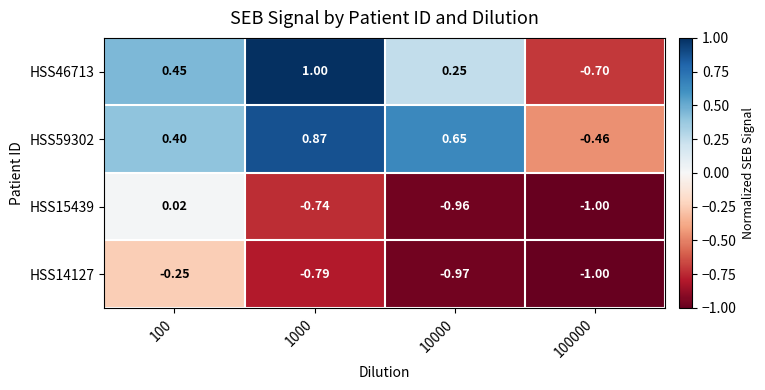

Between 100 and 10000, which series saw the biggest shift?

HSS15439